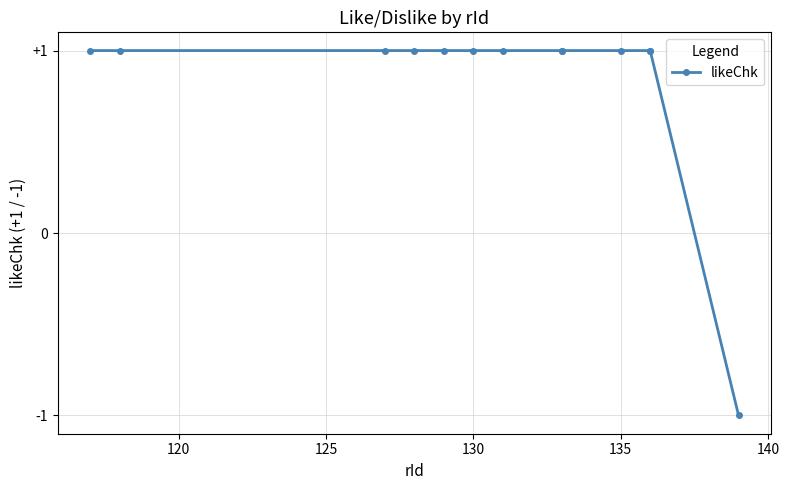

How many negative values are there?

1